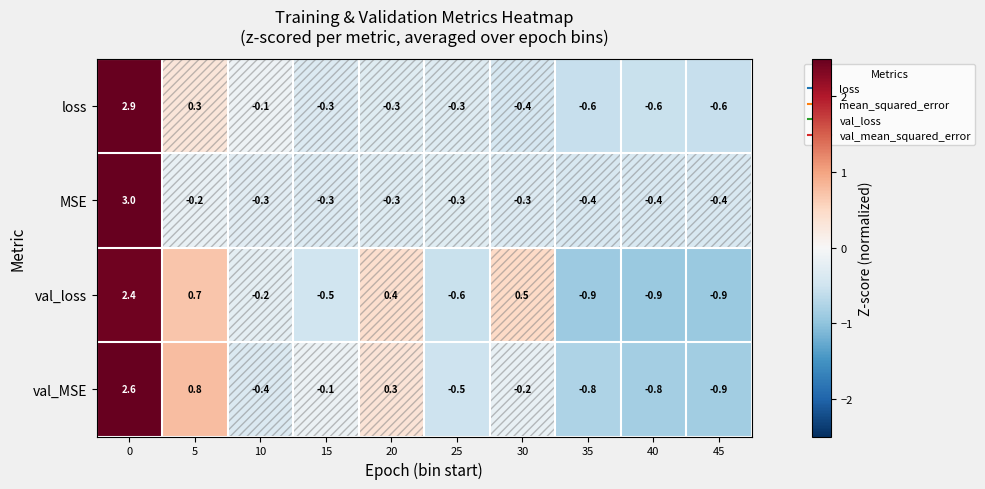

At how many categories does at least one series exceed 0?

4